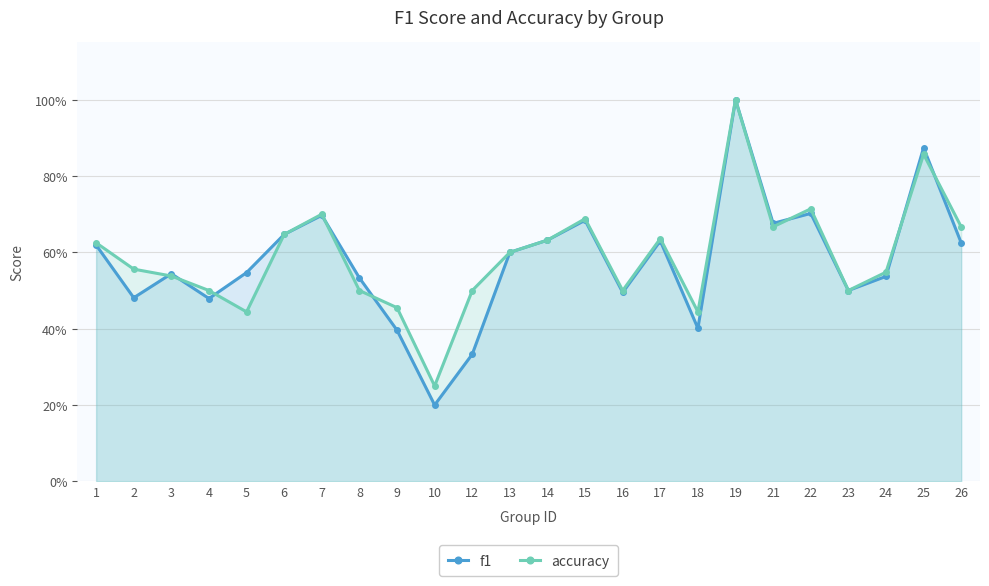

What is the sum of the accuracy values at 14 and 16?

1.1